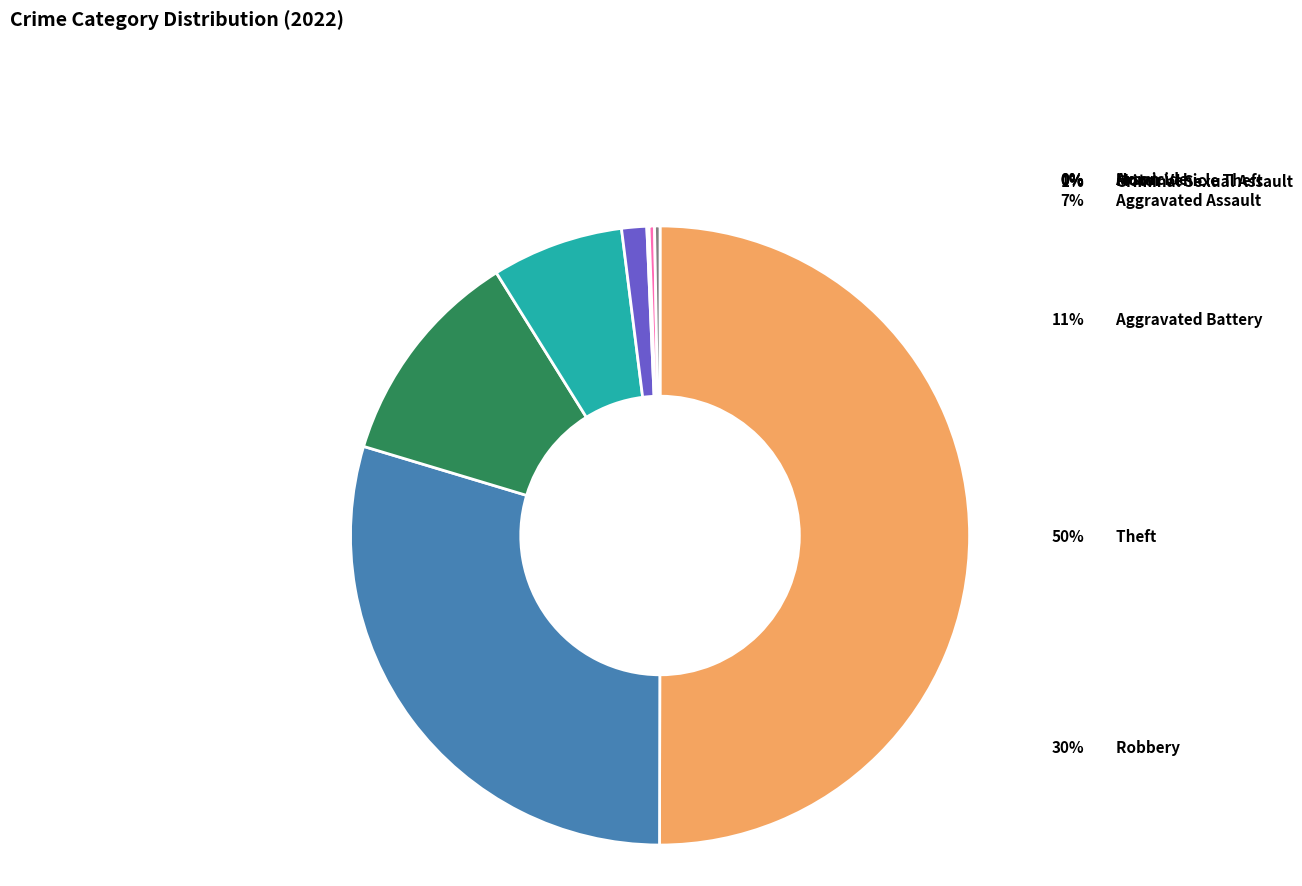

How many segments does this pie chart have?

8